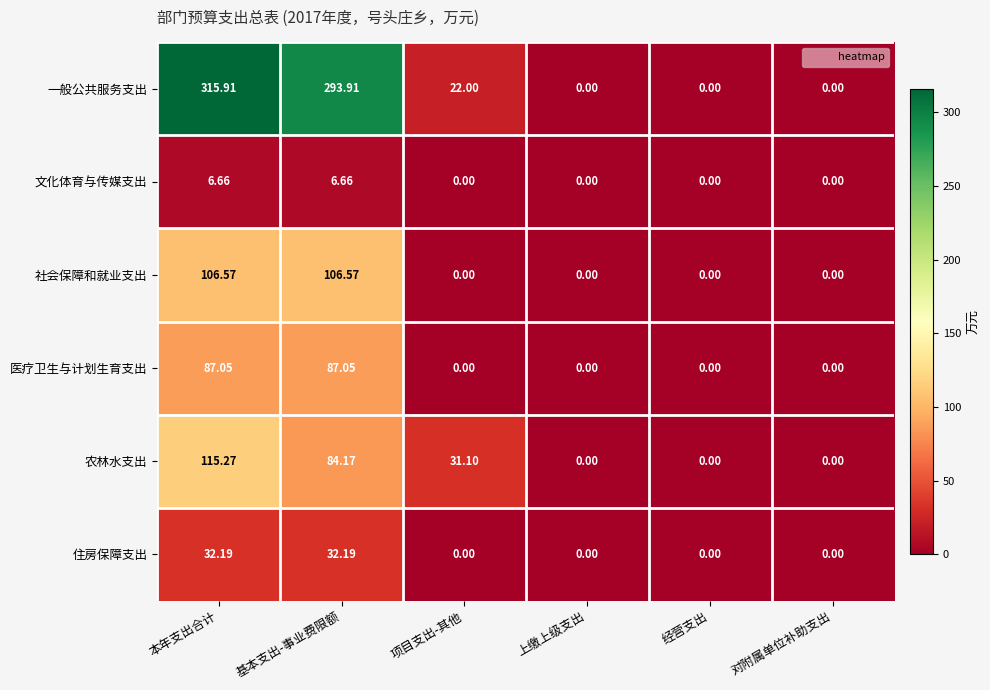

Count the number of categories in the chart.

6